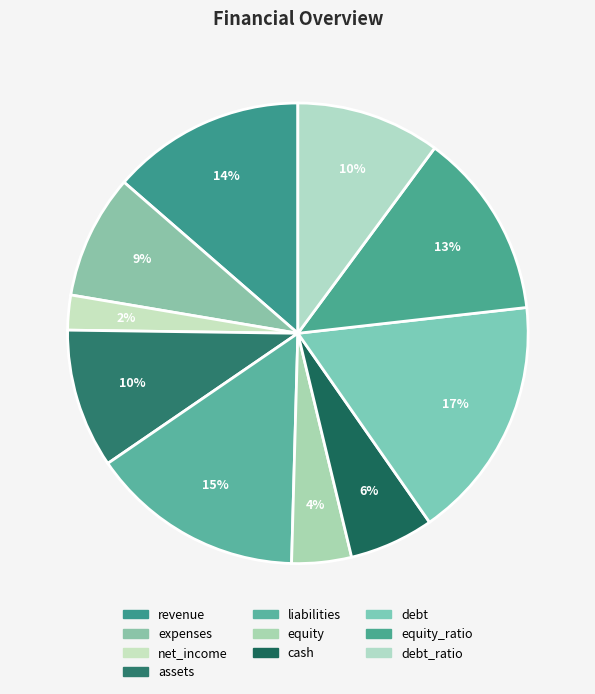

Which slice is the smallest?

net_income